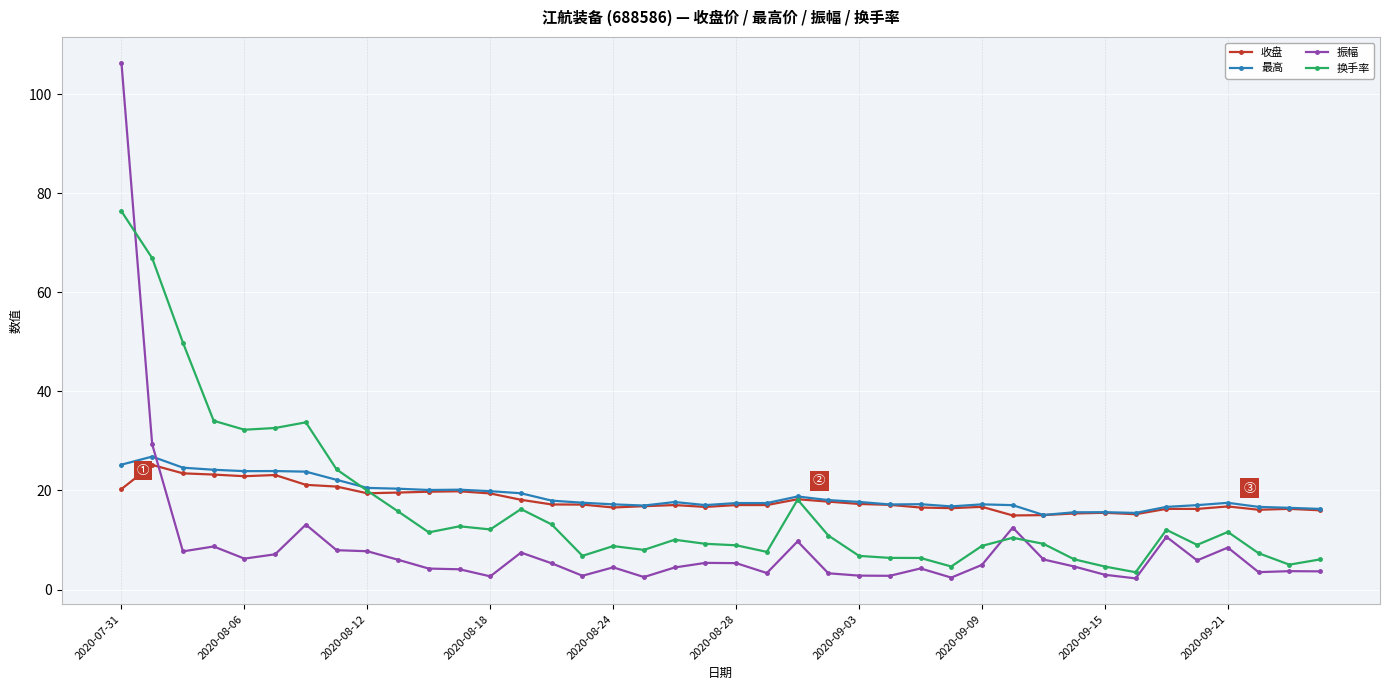

True or false: 换手率 has more than 2 interior local peaks.

True